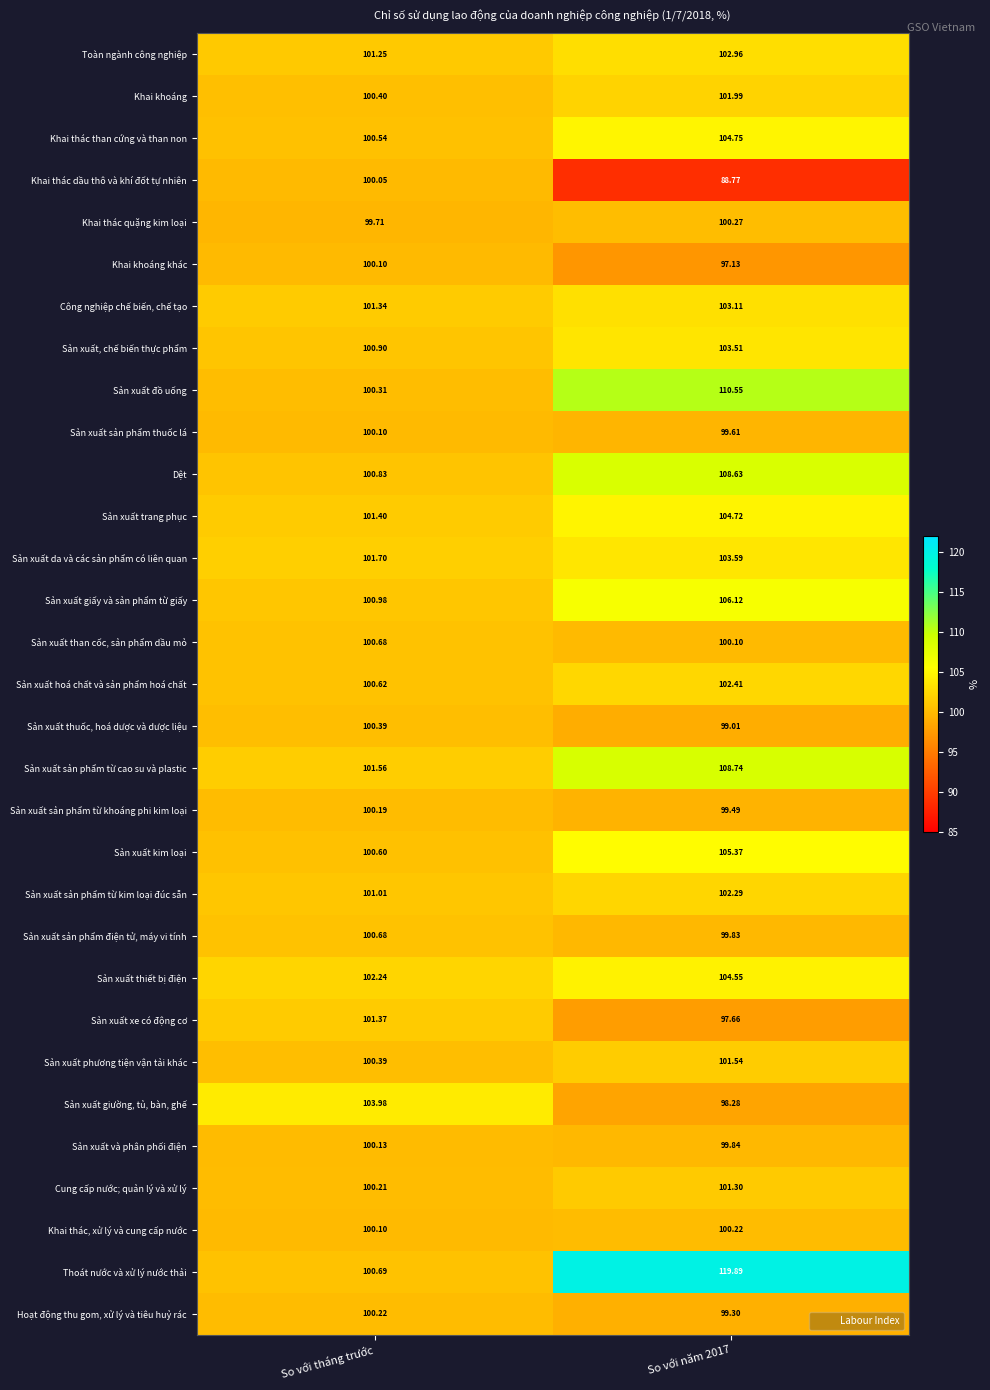

Which category has the highest value in the Sản xuất giường, tủ, bàn, ghế series?

So với tháng trước